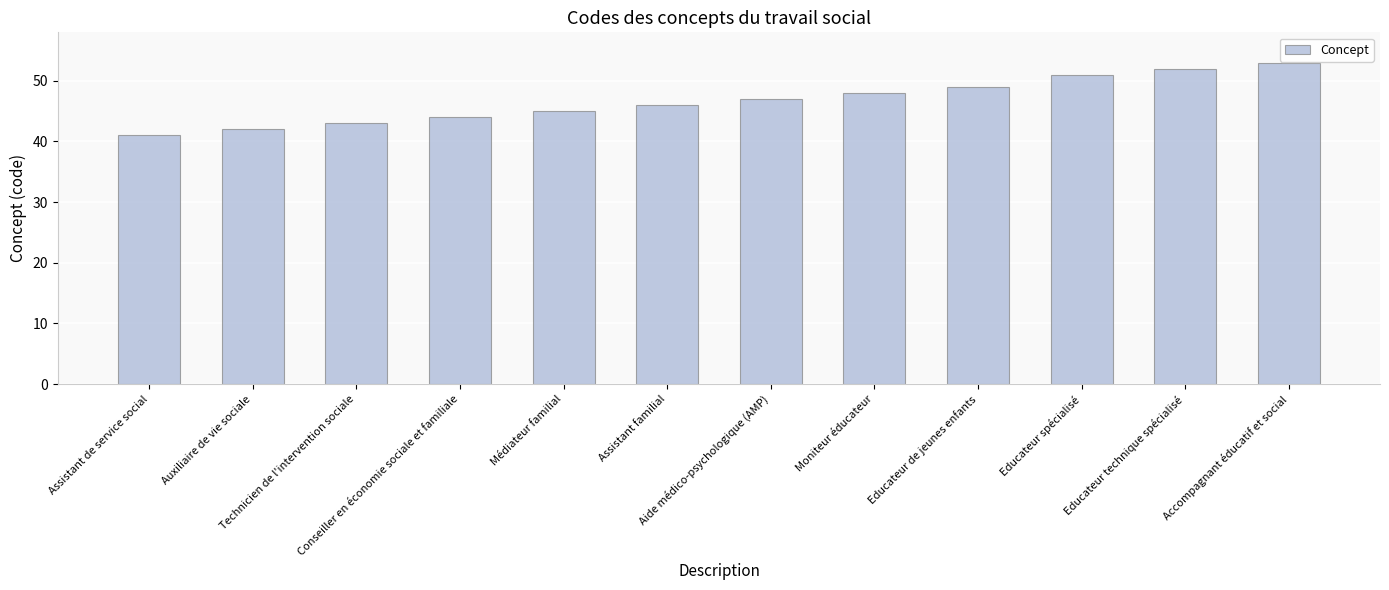

How many series are shown in this chart?

1